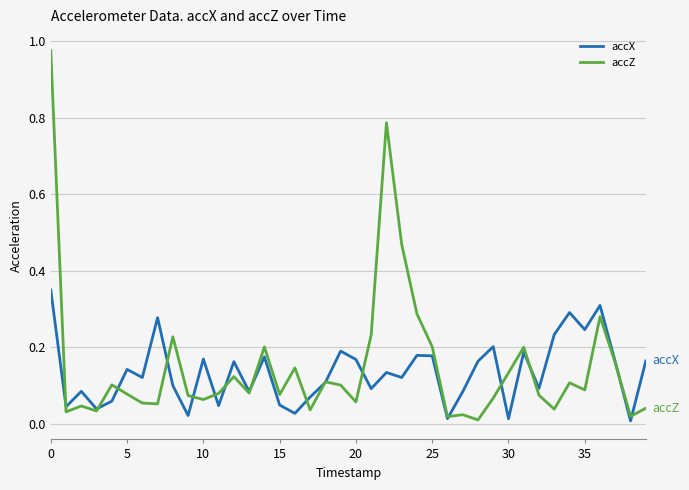

Which series has the largest range (max minus min)?

accZ